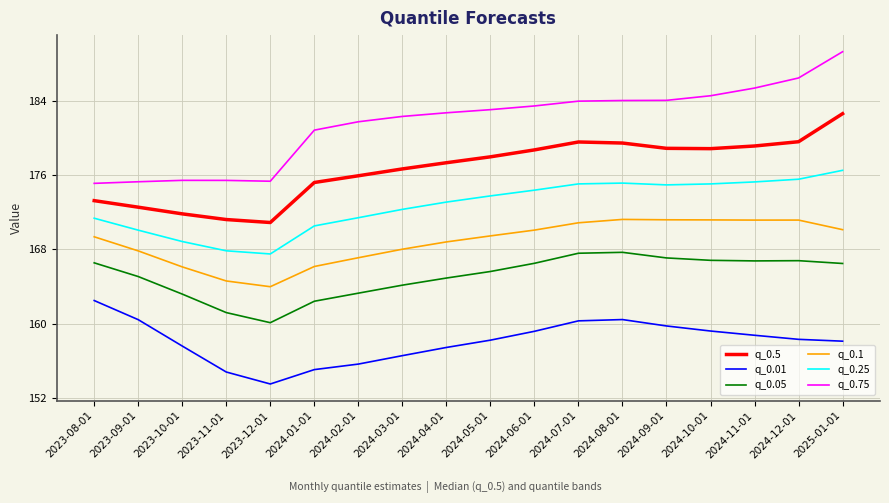

True or false: q_0.05 and q_0.75 cross at least once.

False